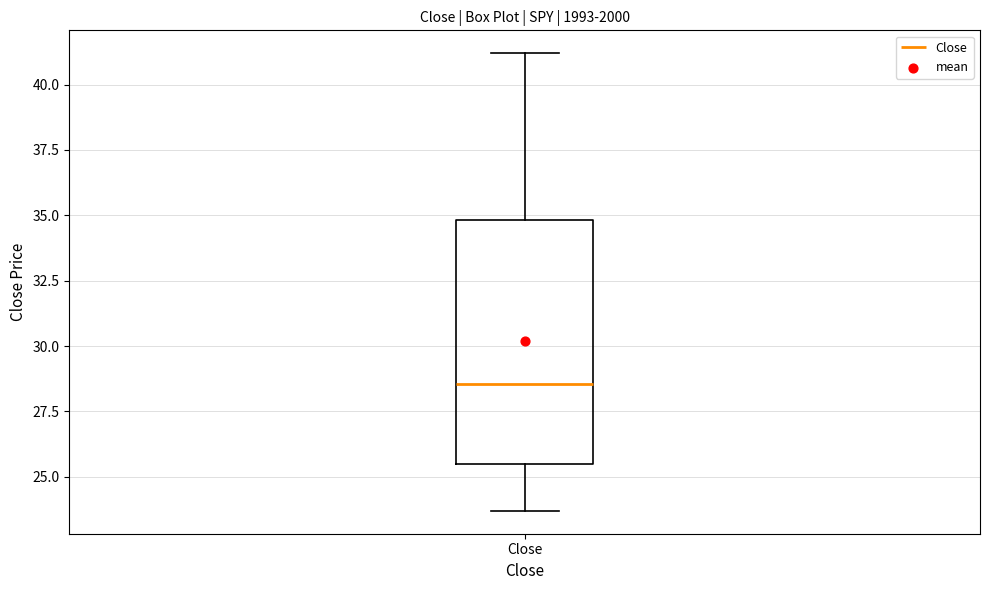

Where does the upper whisker of the box for Close end on the y-axis? The values are not printed on the chart, so give them approximately, as read against the axis.

41.0